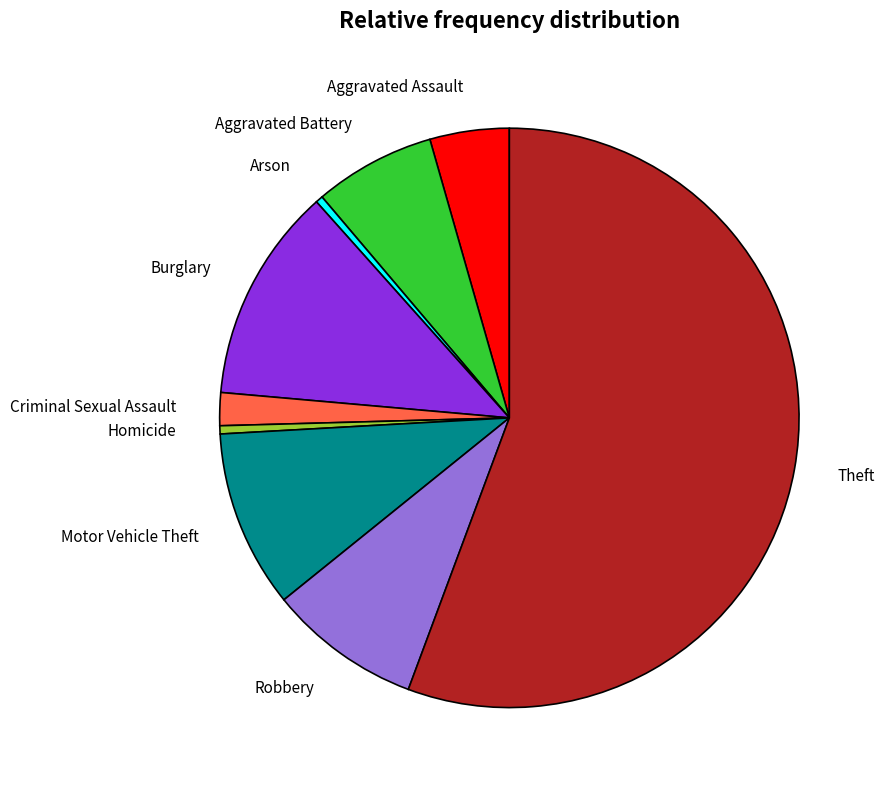

Is there any slice that represents more than half of the pie?

Yes